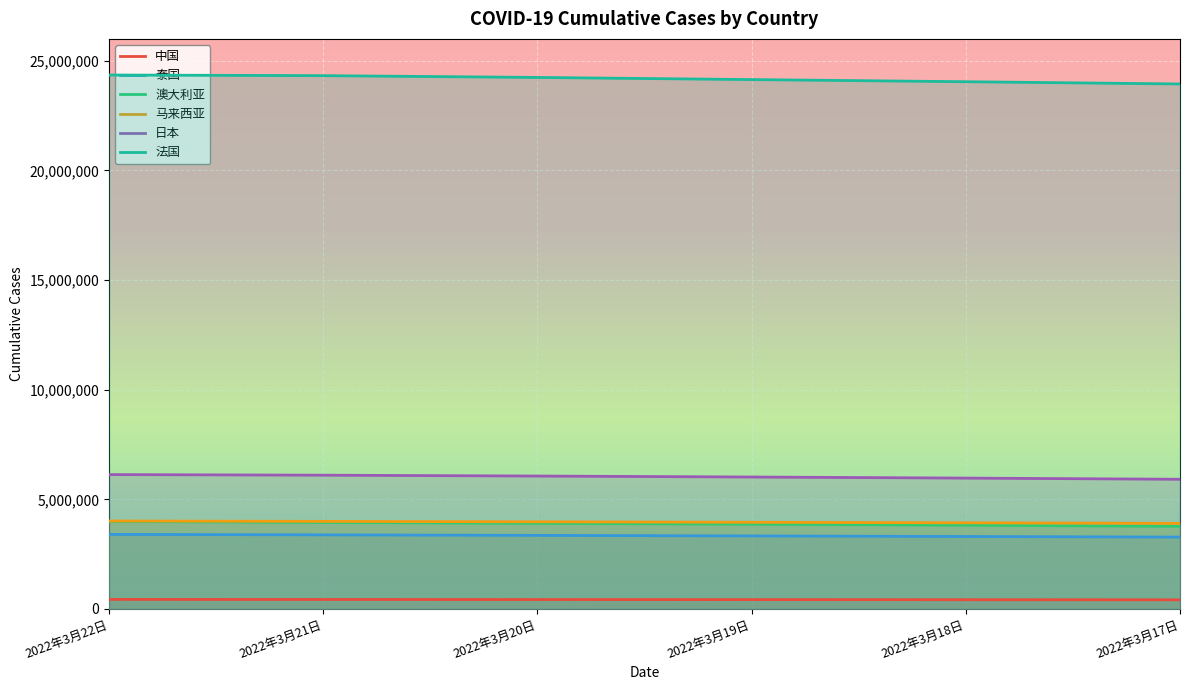

How many values in the 马来西亚 series exceed 3974019?

2